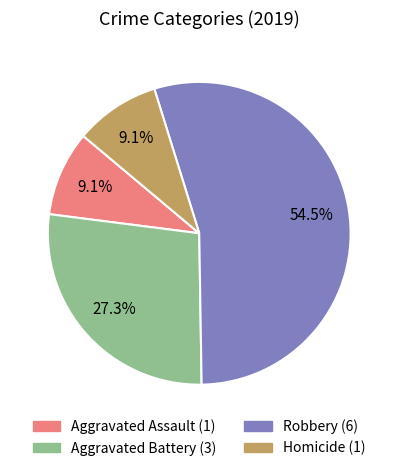

Count the number of slices in the pie.

4